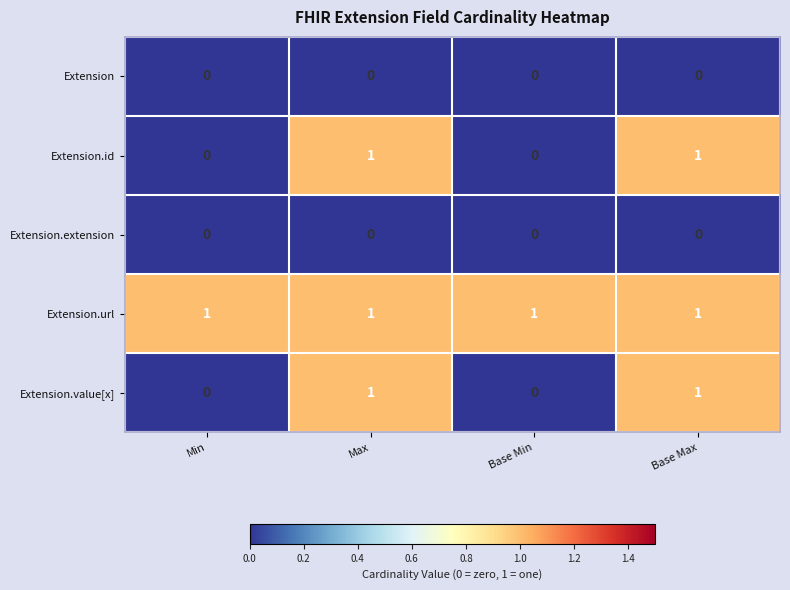

What is the total value across all series at Max?

3